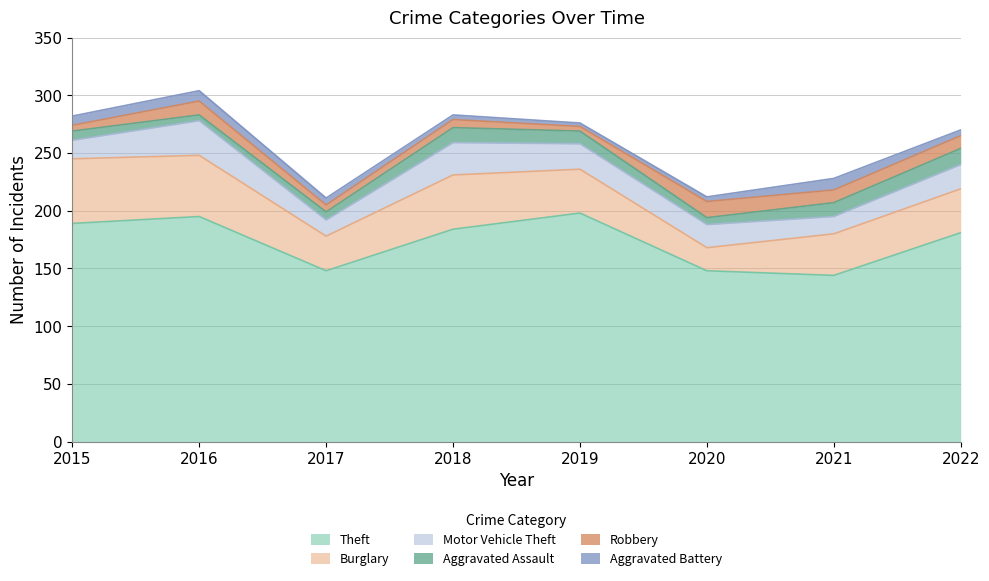

Reading left to right, transcribe all the data shown in this chart.

Theft: 189	195	148	184	198	148	144	181
Burglary: 56	53	30	47	38	20	36	38
Motor Vehicle Theft: 16	30	14	28	22	20	15	21
Aggravated Assault: 8	5	7	13	11	6	12	14
Robbery: 5	12	6	7	4	14	11	11
Aggravated Battery: 8	9	6	4	3	4	10	5